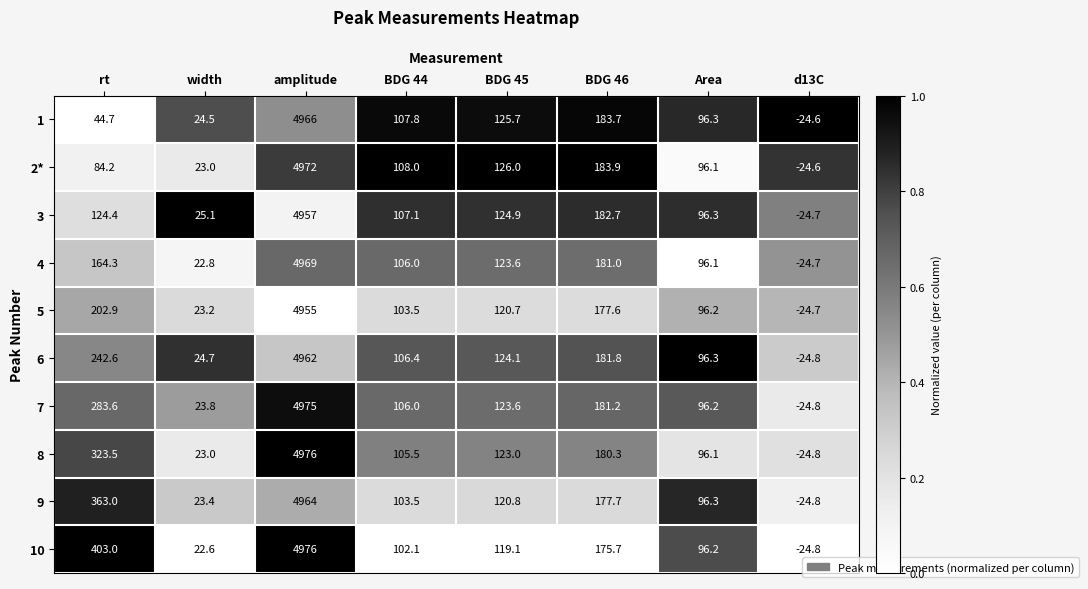

What is the sum of the 3 values at BDG 44 and width?

132.2